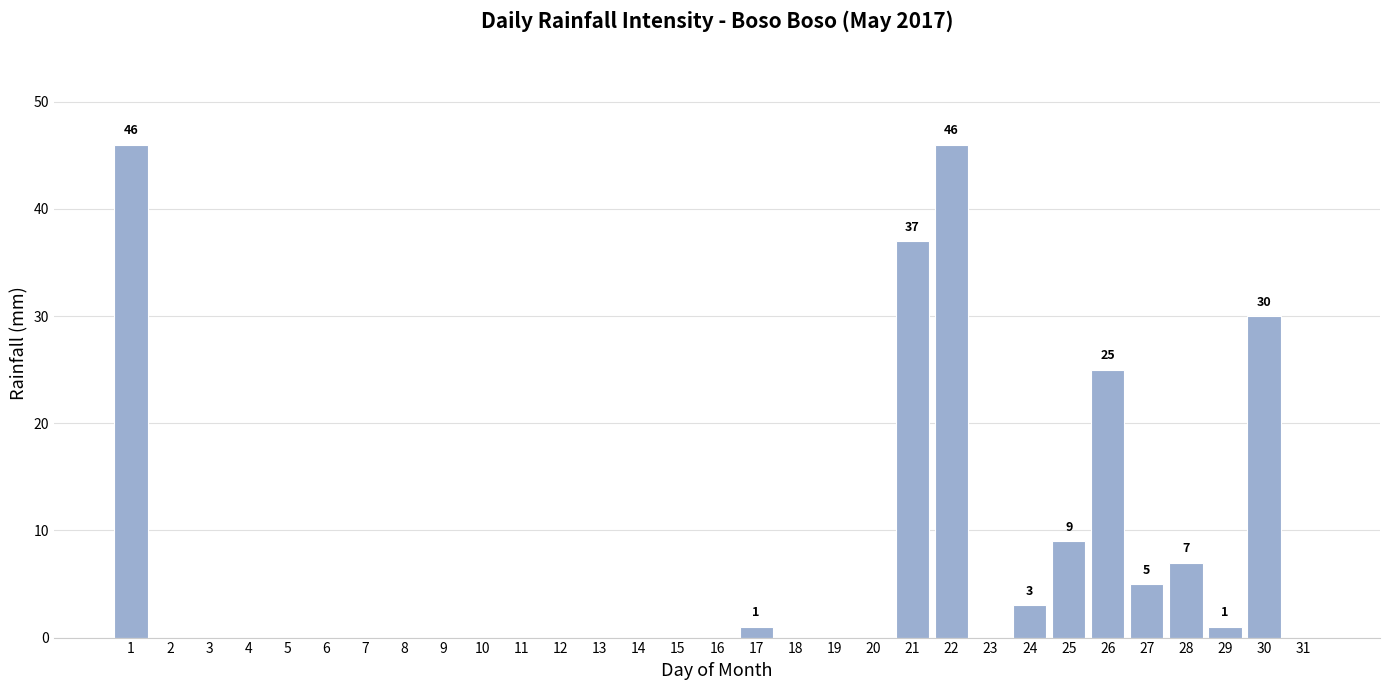

What is the greatest value displayed?

46